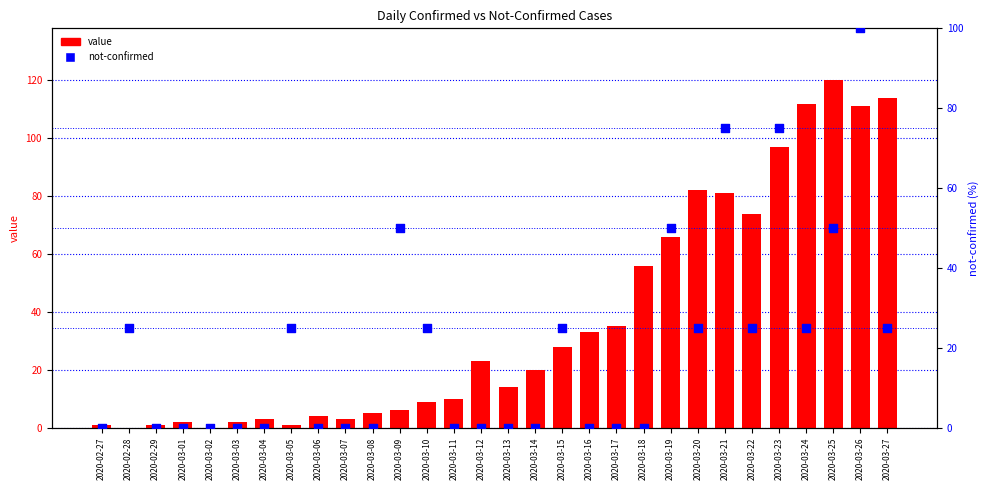

At how many categories does at least one series exceed 74?

7